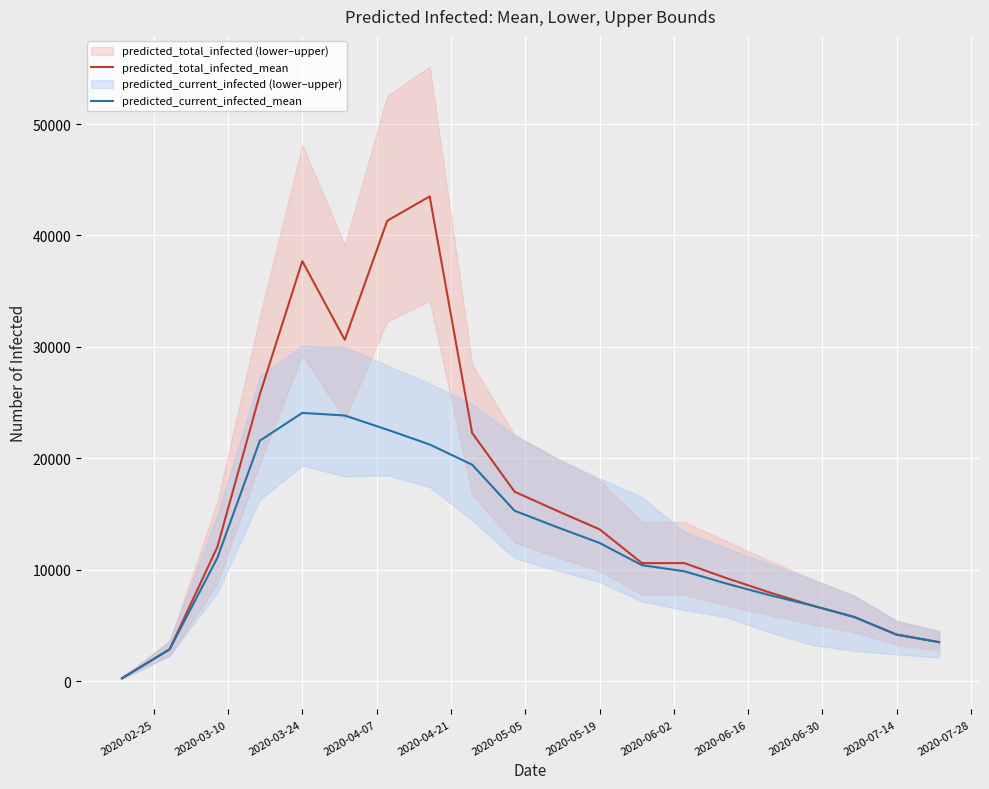

The value of predicted_total_infected_mean at 2020-05-19 is 13622. True or false?

True